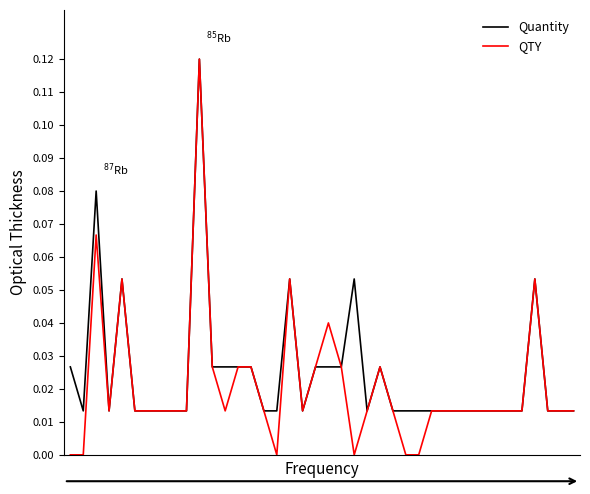

Which series has the widest spread of values?

QTY